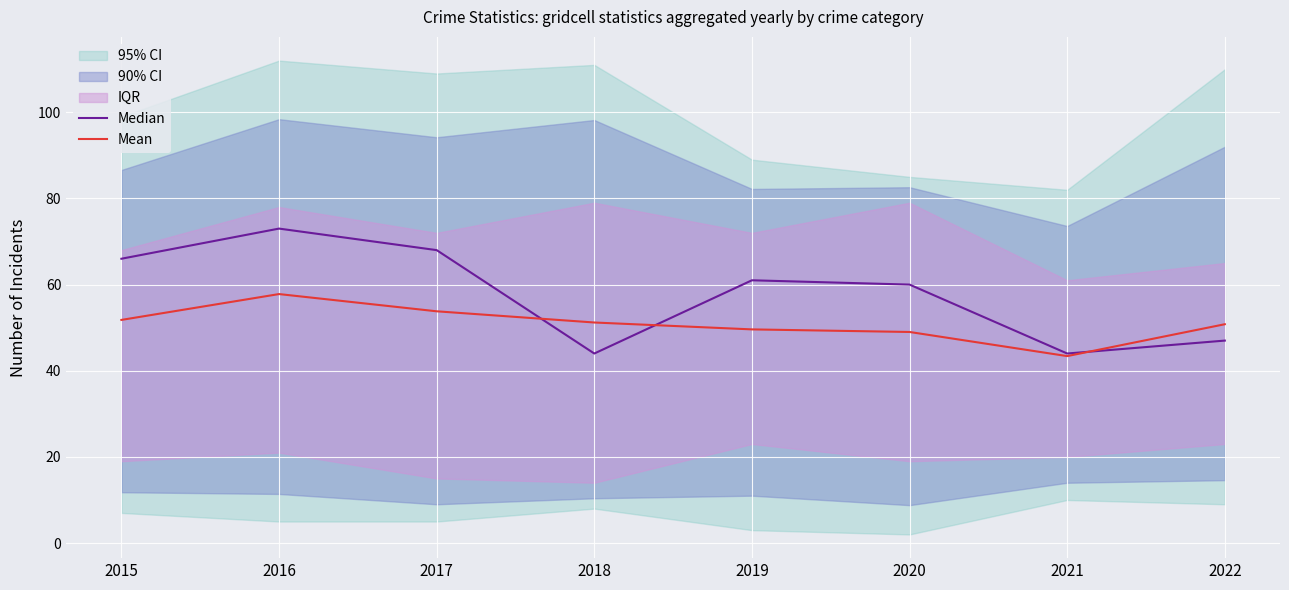

The value of Median at 2015 is 32.0. True or false?

False